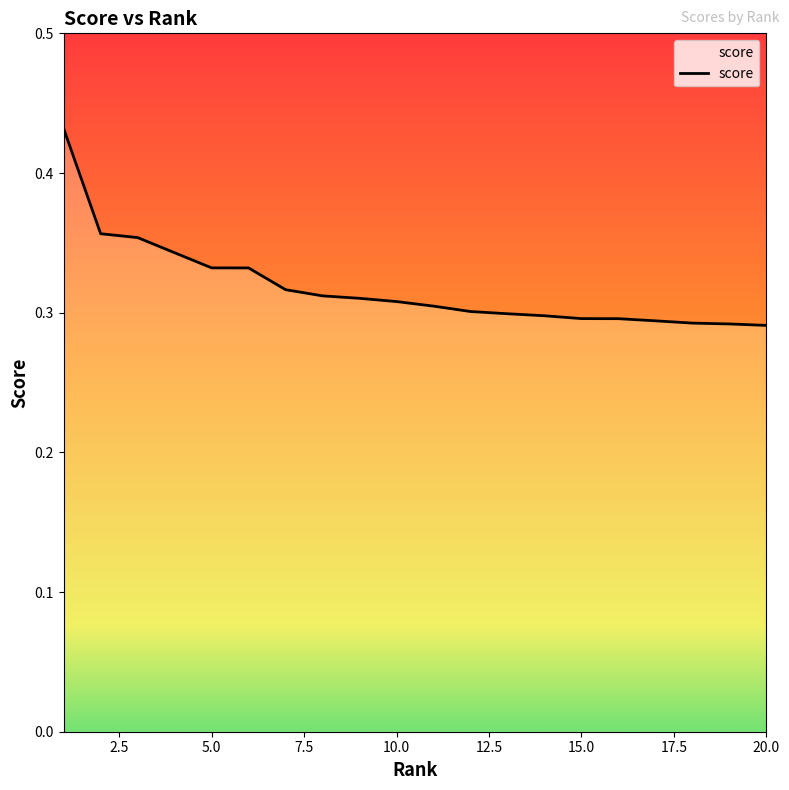

Reading right to left, transcribe all the data shown in this chart.

0.3	0.3	0.3	0.3	0.3	0.3	0.3	0.3	0.3	0.3	0.3	0.3	0.3	0.3	0.3	0.3	0.3	0.4	0.4	0.4